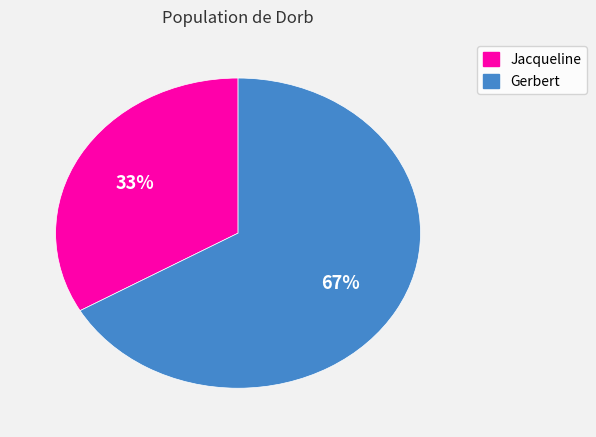

Does any single category account for the majority?

Yes